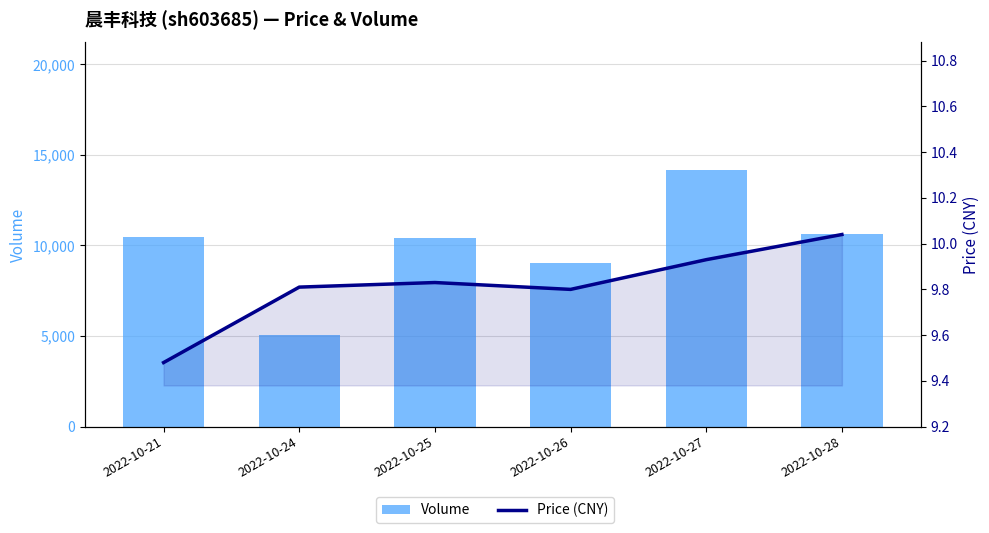

What is the value of the Price (CNY) bar at the 3rd from the left?

9.8